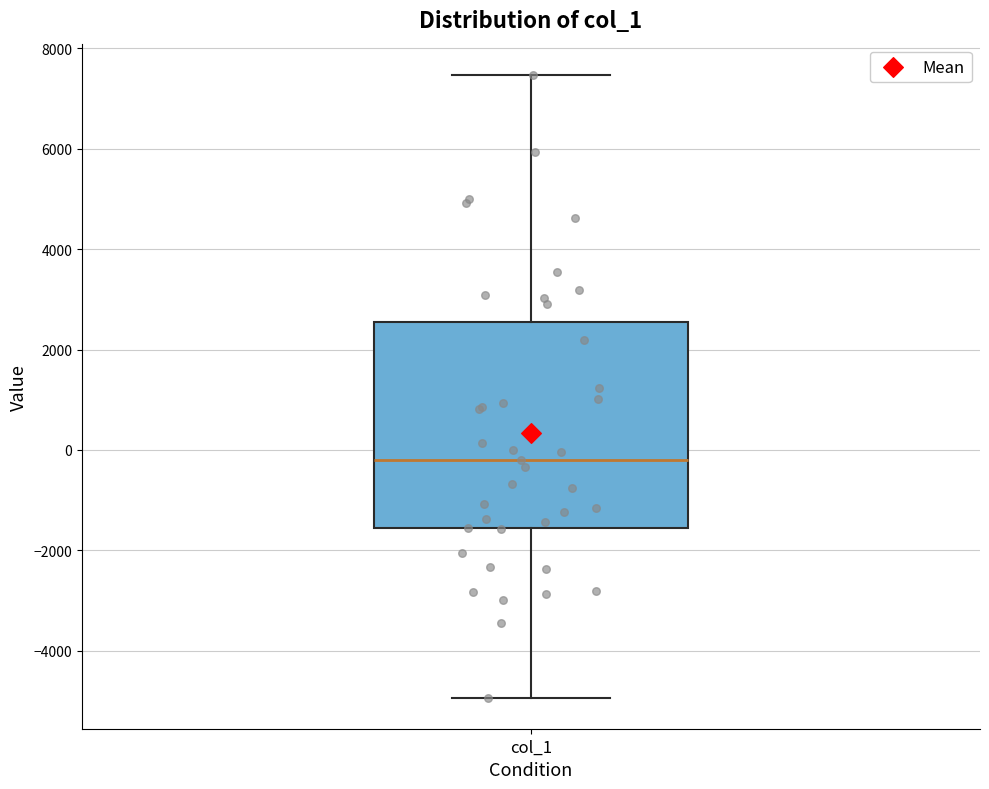

Where is the lower edge of the box for col_1 on the y-axis? The values are not printed on the chart, so give them approximately, as read against the axis.

-1600